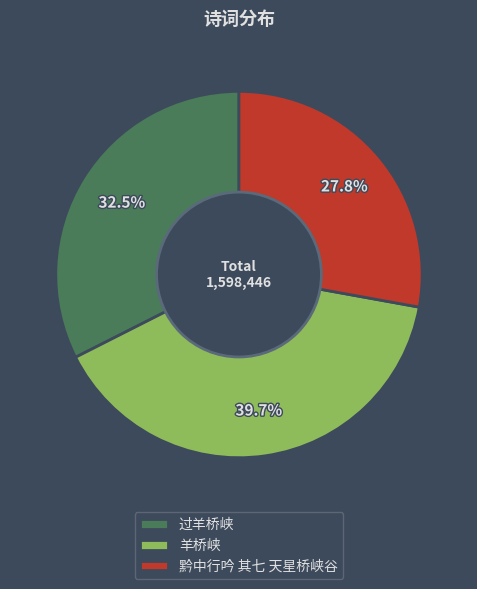

To the nearest percent, what is the difference between the largest and smallest slice percentages?

12%